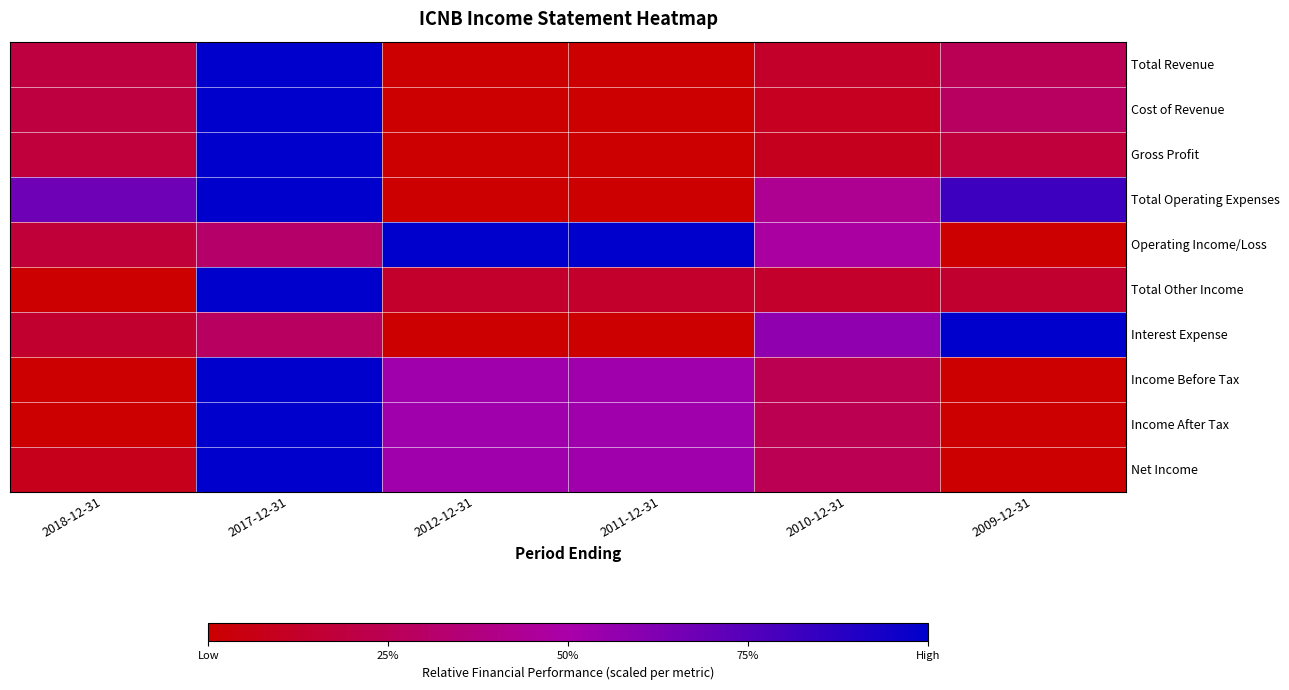

What is the greatest value displayed?

1.0